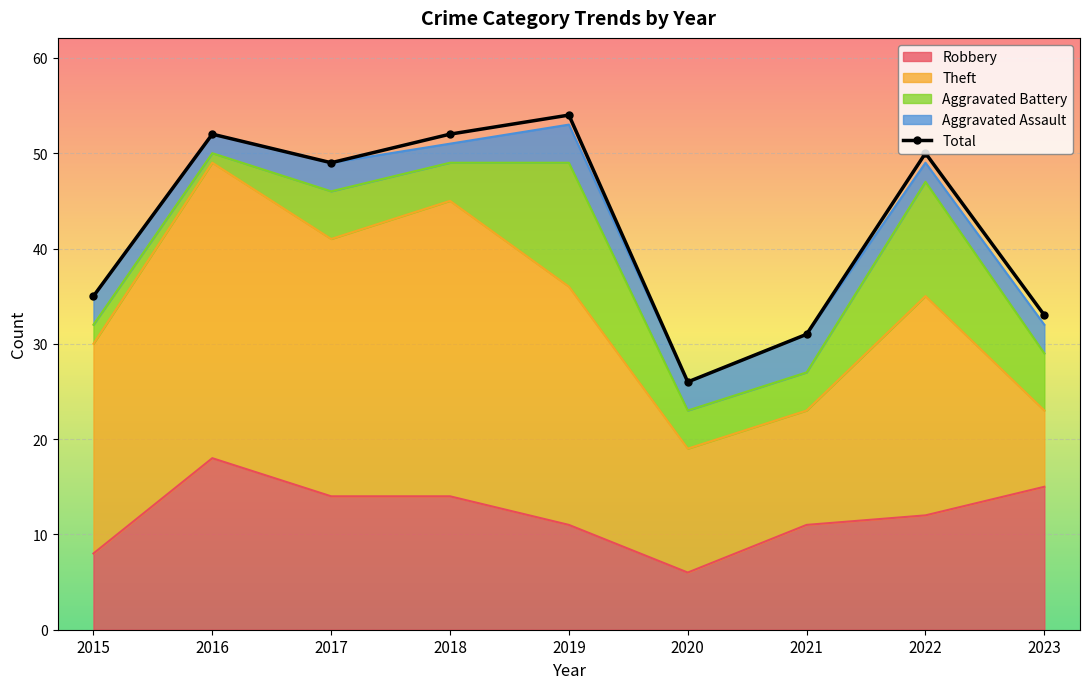

Approximately how many times larger is the value at 2021 compared to 2020?

1.2